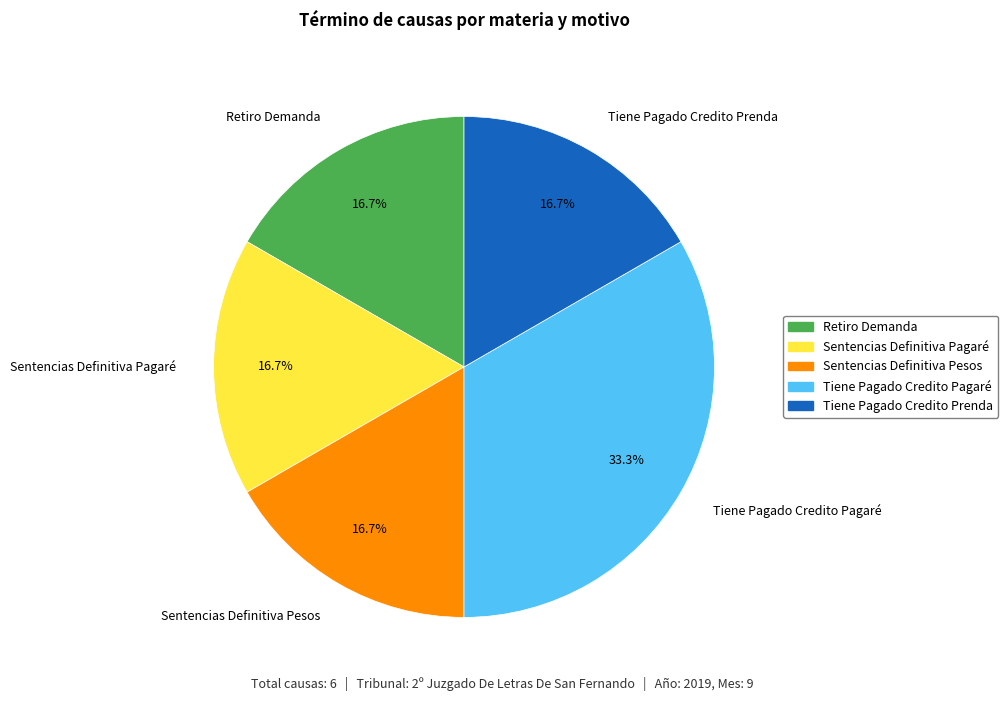

To the nearest percent, what portion does Retiro Demanda represent?

17%